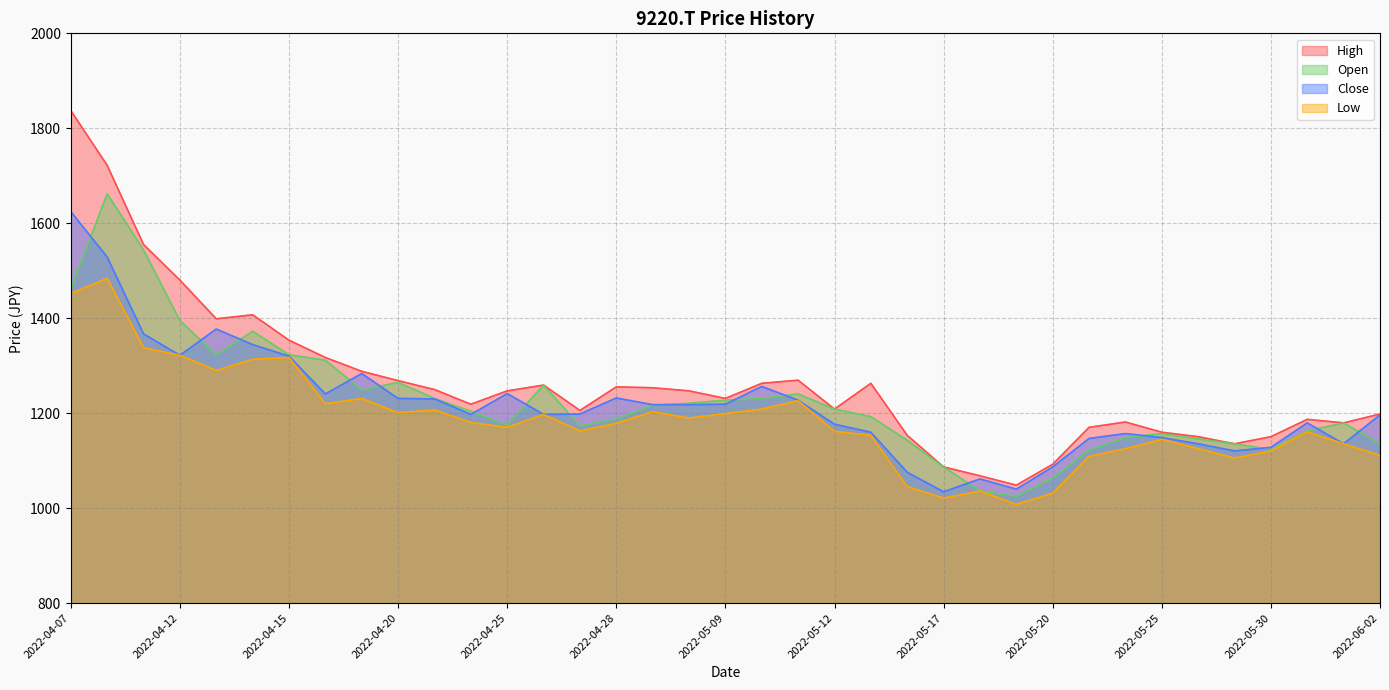

True or false: Close has a value of 490.7 at 2022-05-11.

False